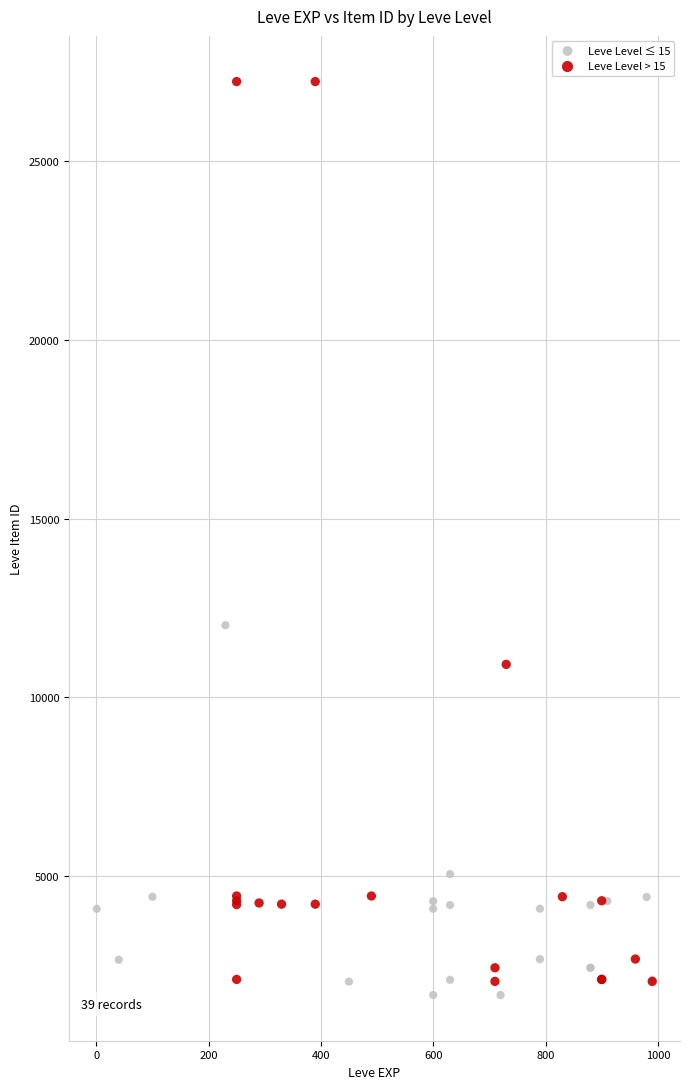

What are all the series names shown in the legend?

Leve Level ≤ 15, Leve Level > 15